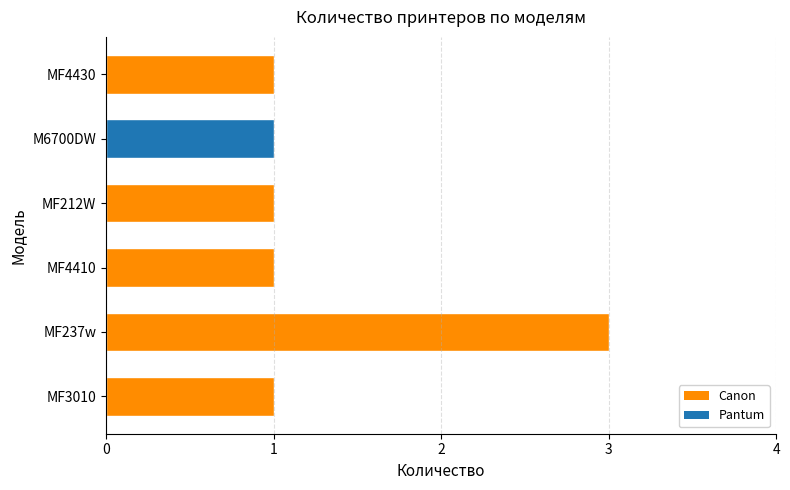

How many distinct data groups are displayed?

1